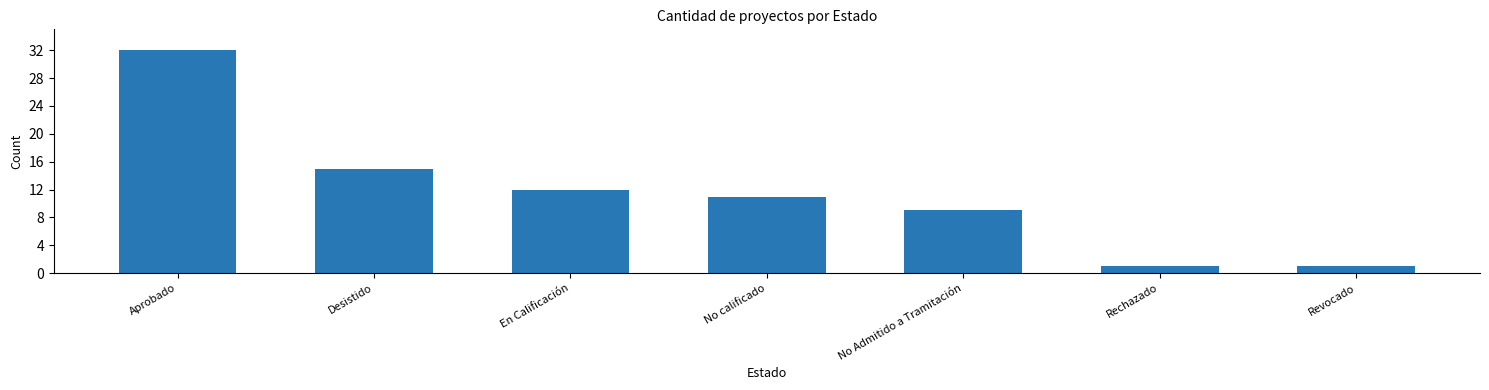

What is the label of the 3rd bar from the left?

En Calificación